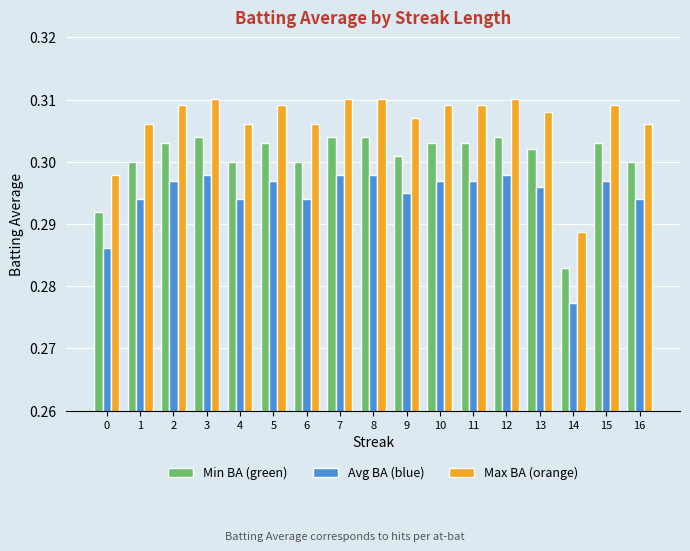

What is the total value across all series at 10?

0.9